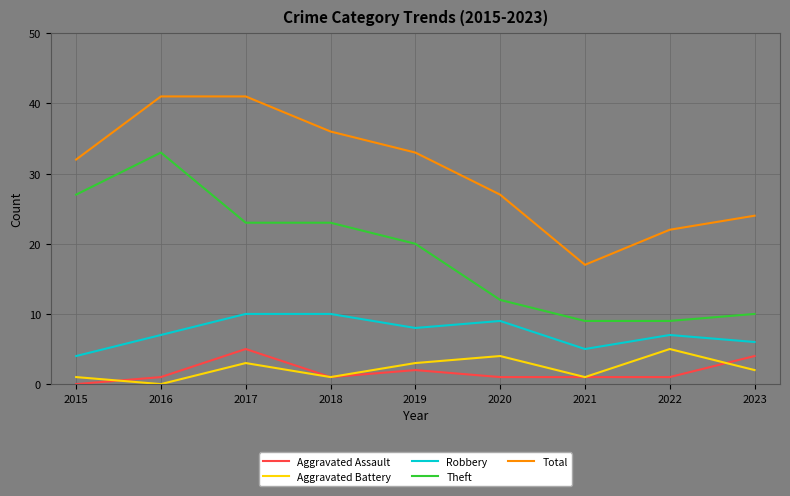

True or false: Aggravated Battery and Robbery intersect in this chart.

False